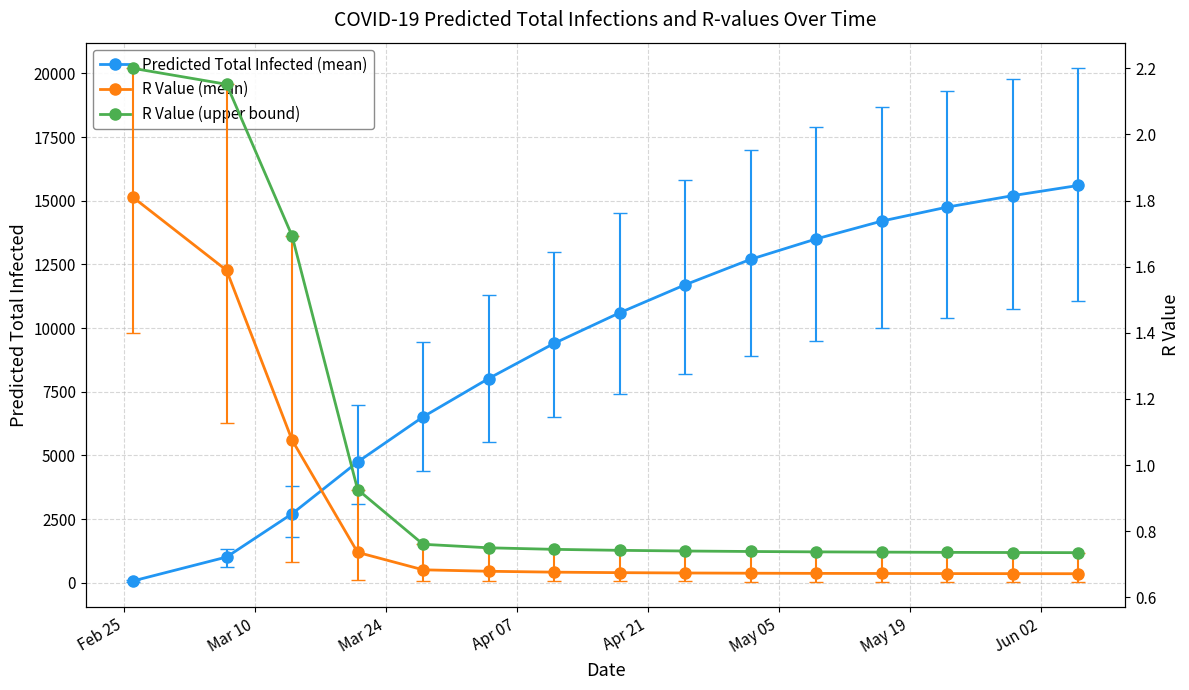

What is the highest value of the Predicted Total Infected (mean) series?

15600